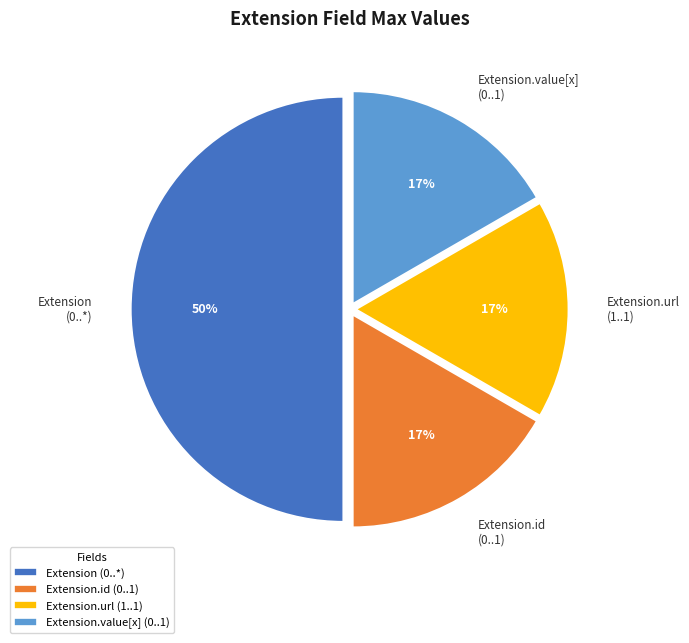

Between Extension.value[x] (0..1) and Extension (0..*), which is larger?

Extension (0..*)